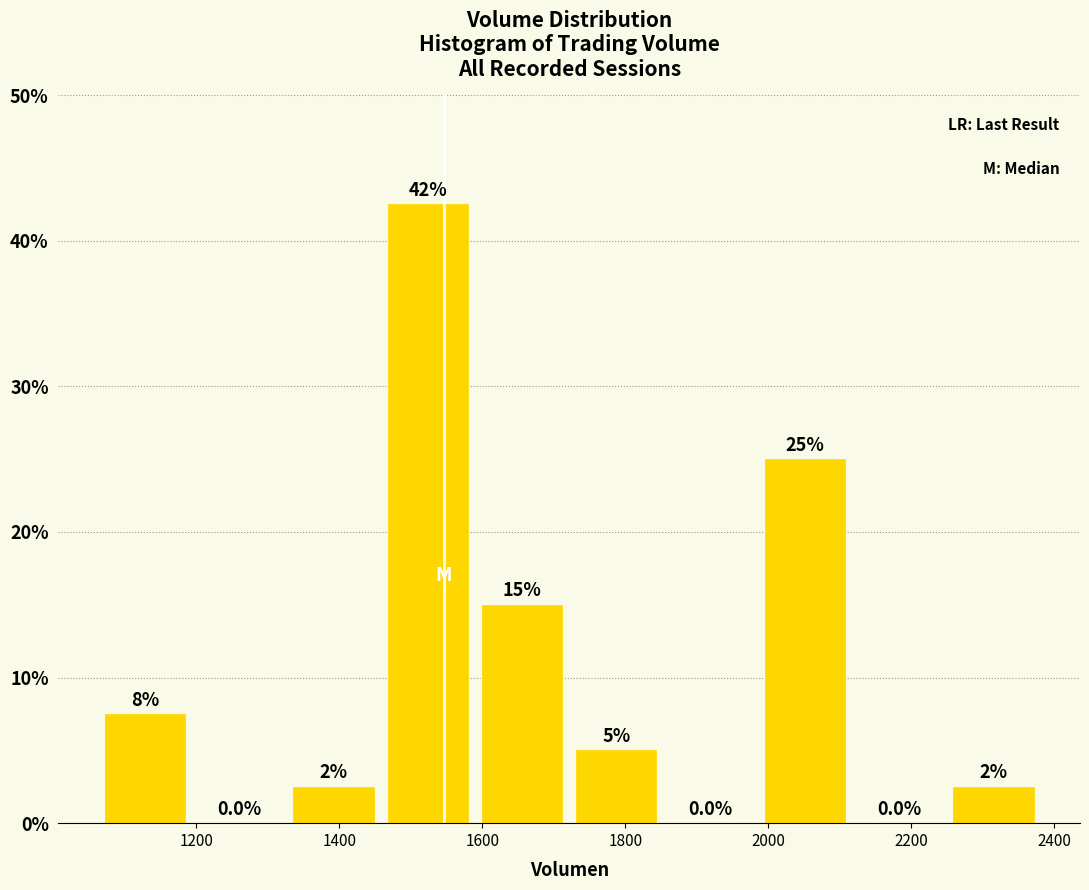

Which range on the x-axis has the tallest bar?

1460 to 1580